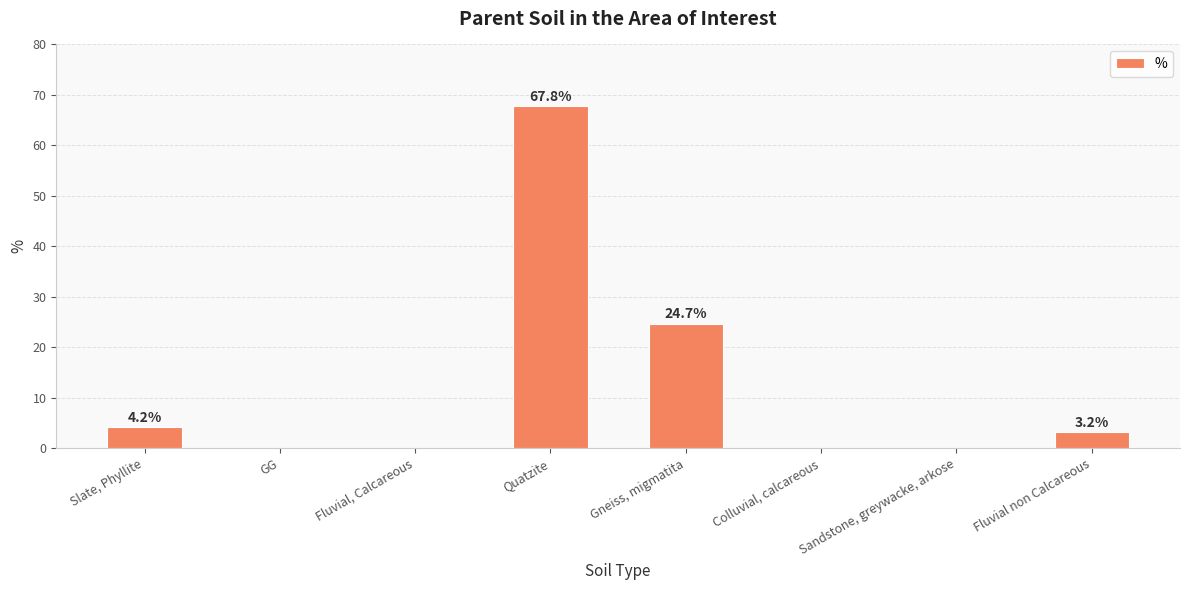

What is the sum of all values?

99.9